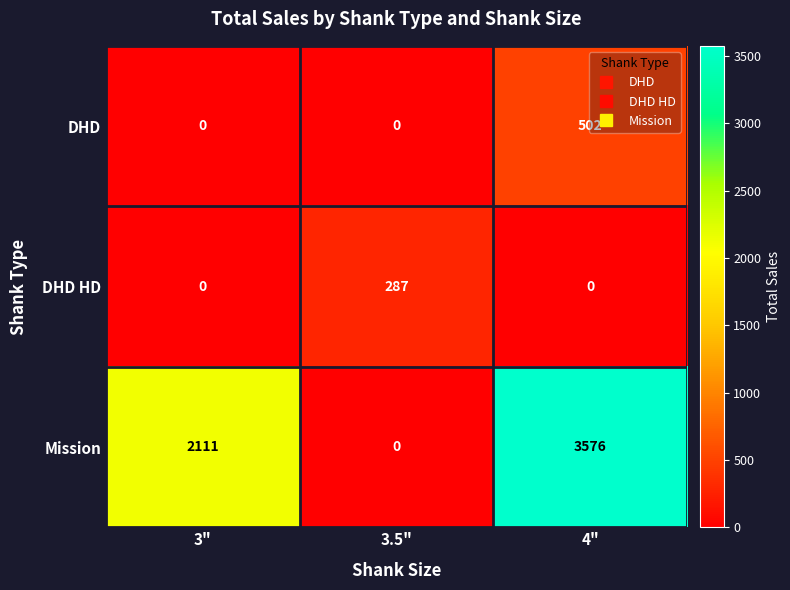

What is the total value across all series at 3"?

2111